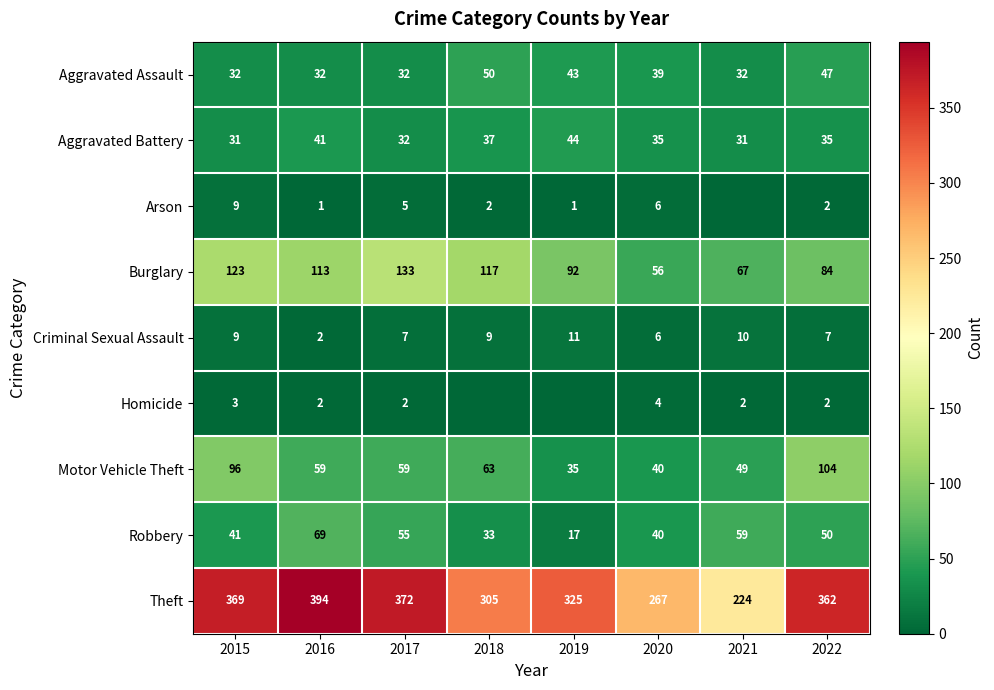

The value of Robbery at 2015 is 41. True or false?

True